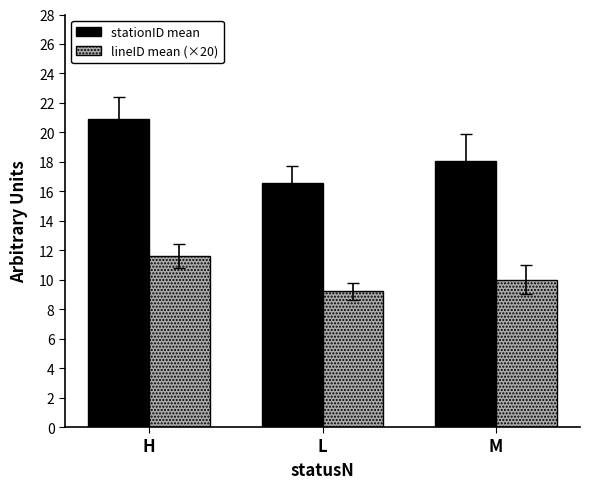

Is it true that stationID mean equals 36.0 at H?

False